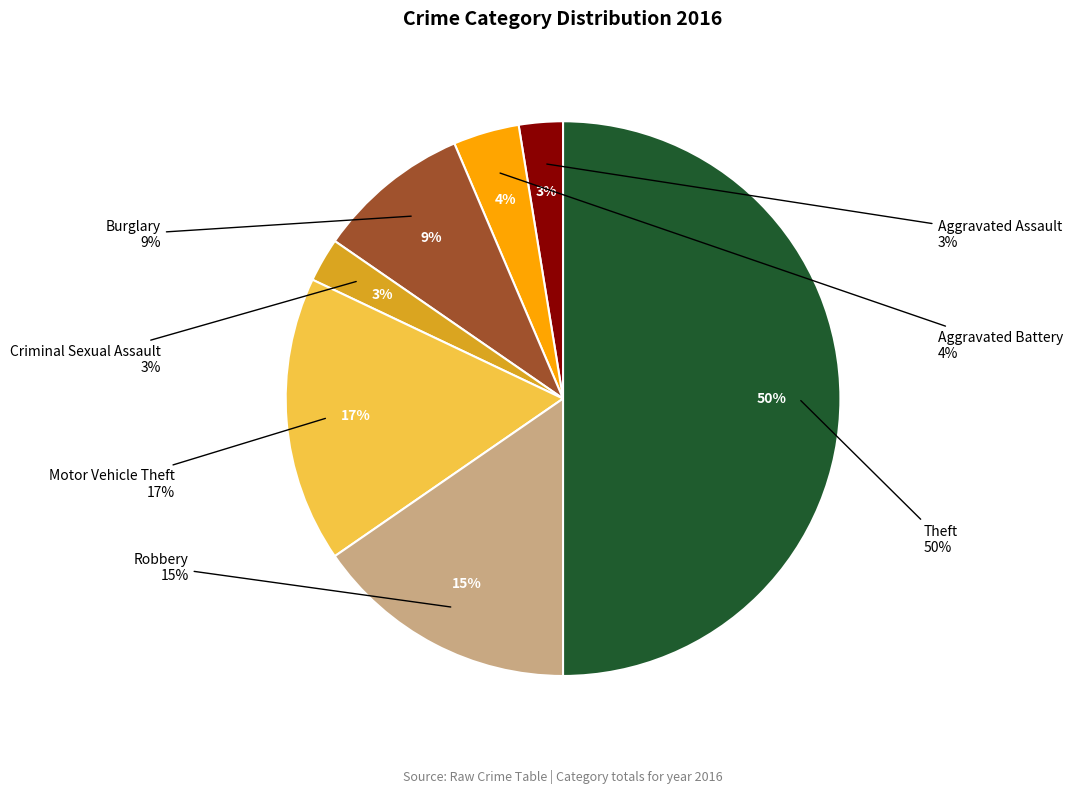

Which slice is the largest?

Theft